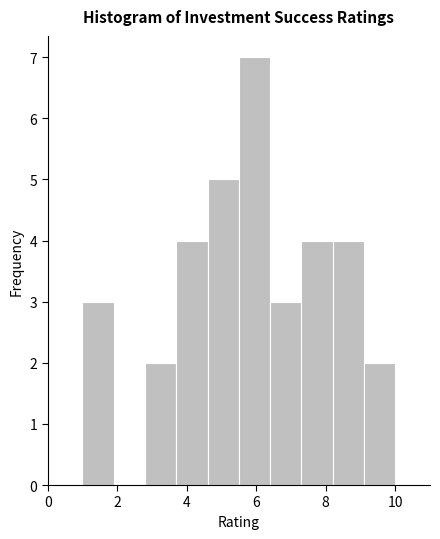

Reading left to right, transcribe this chart: for each bar, give the range it covers on the x-axis and its height. Neither the bar edges nor the heights are printed on the chart, so give them approximately, as read against the axes.

1.0 to 1.9: 3
1.9 to 2.8: 0
2.8 to 3.7: 2
3.7 to 4.6: 4
4.6 to 5.5: 5
5.5 to 6.4: 7
6.4 to 7.3: 3
7.3 to 8.2: 4
8.2 to 9.1: 4
9.1 to 10.0: 2